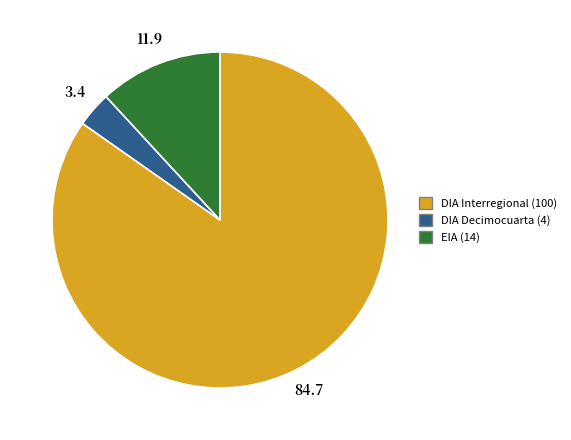

Is there any slice that represents more than half of the pie?

Yes